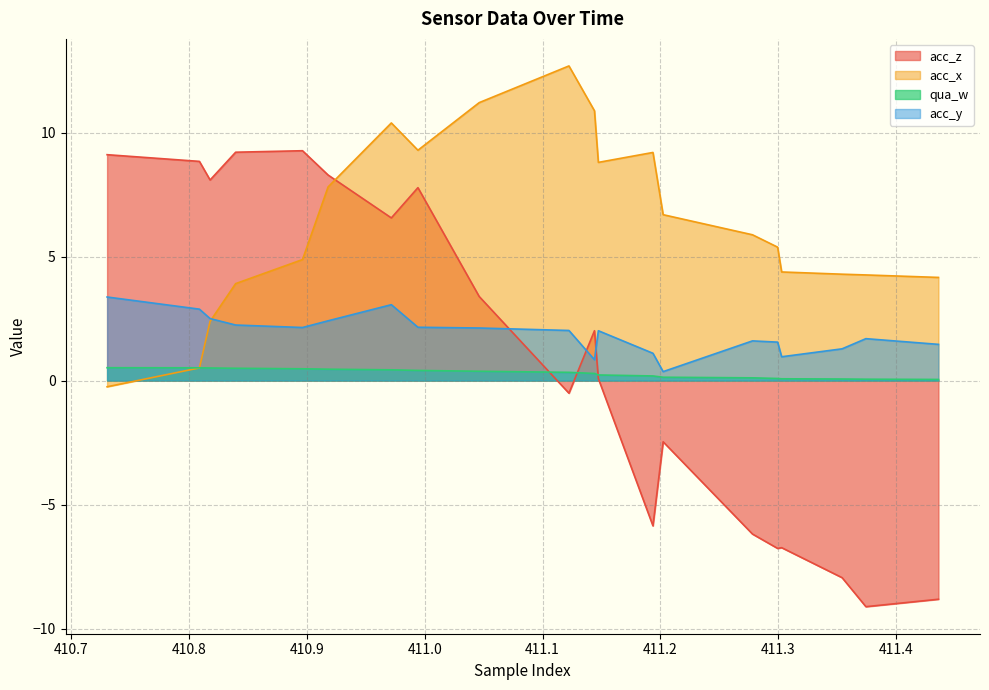

Does the chart display data point markers on the line(s)?

No